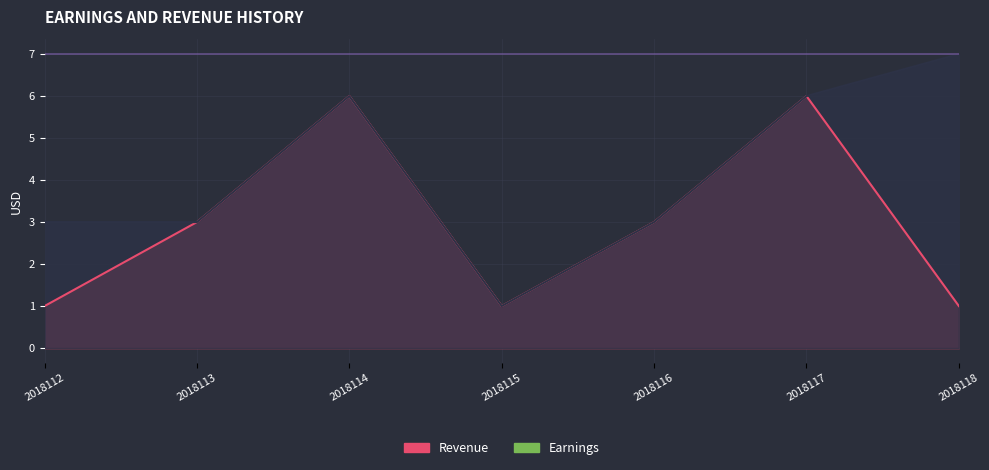

How many Earnings values are between 3 and 6?

5